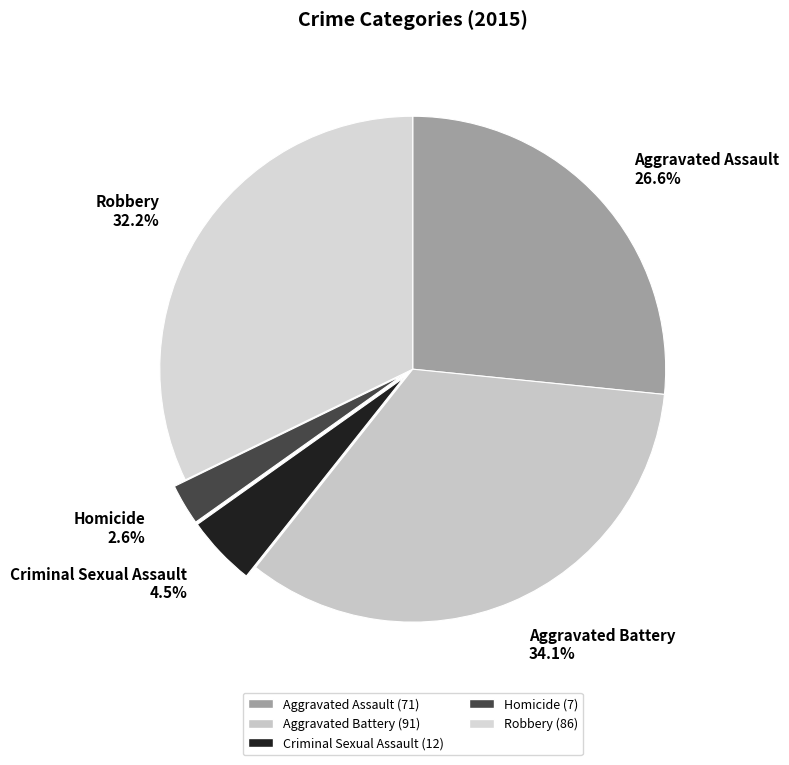

Is it true that Aggravated Assault is 27% of the pie?

True